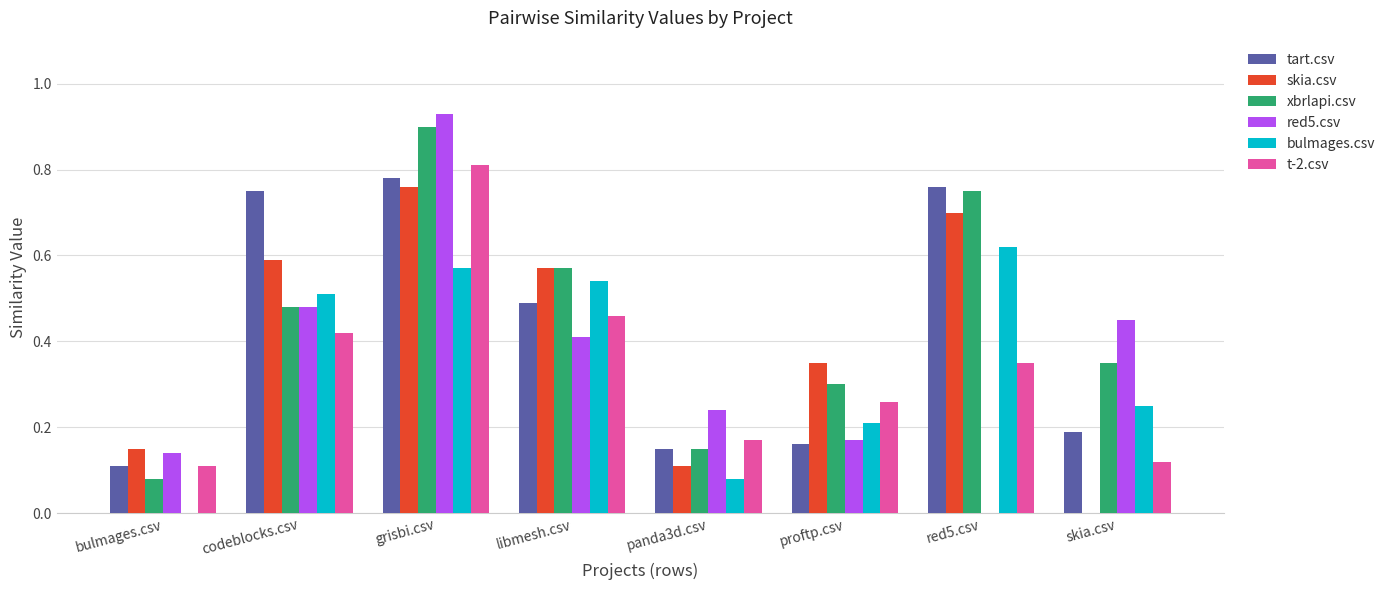

Is it true that red5.csv equals 0.5 at codeblocks.csv?

True